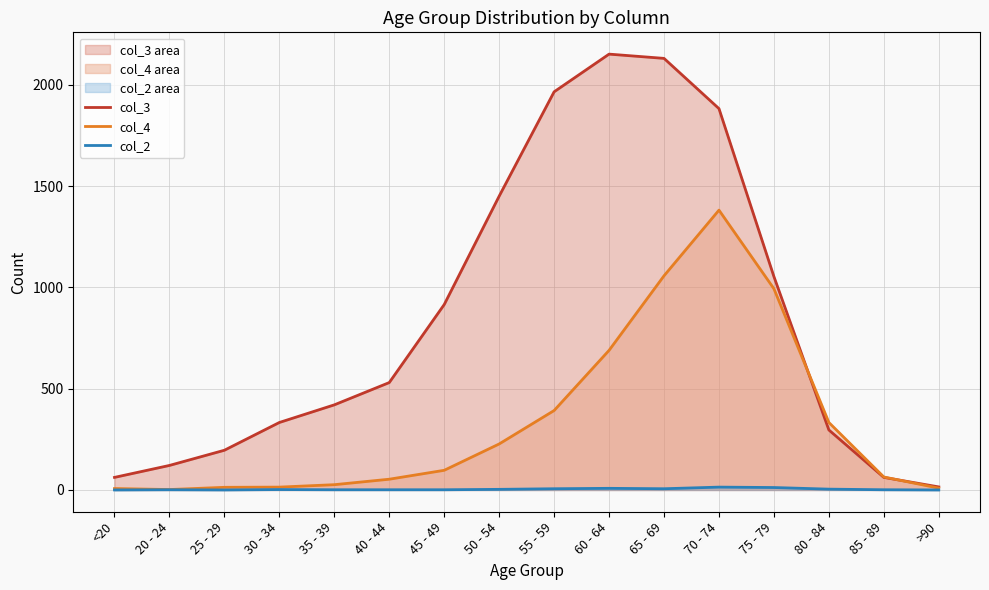

Is the value of col_2 at 80 - 84 greater than the value of col_4 at 75 - 79?

No